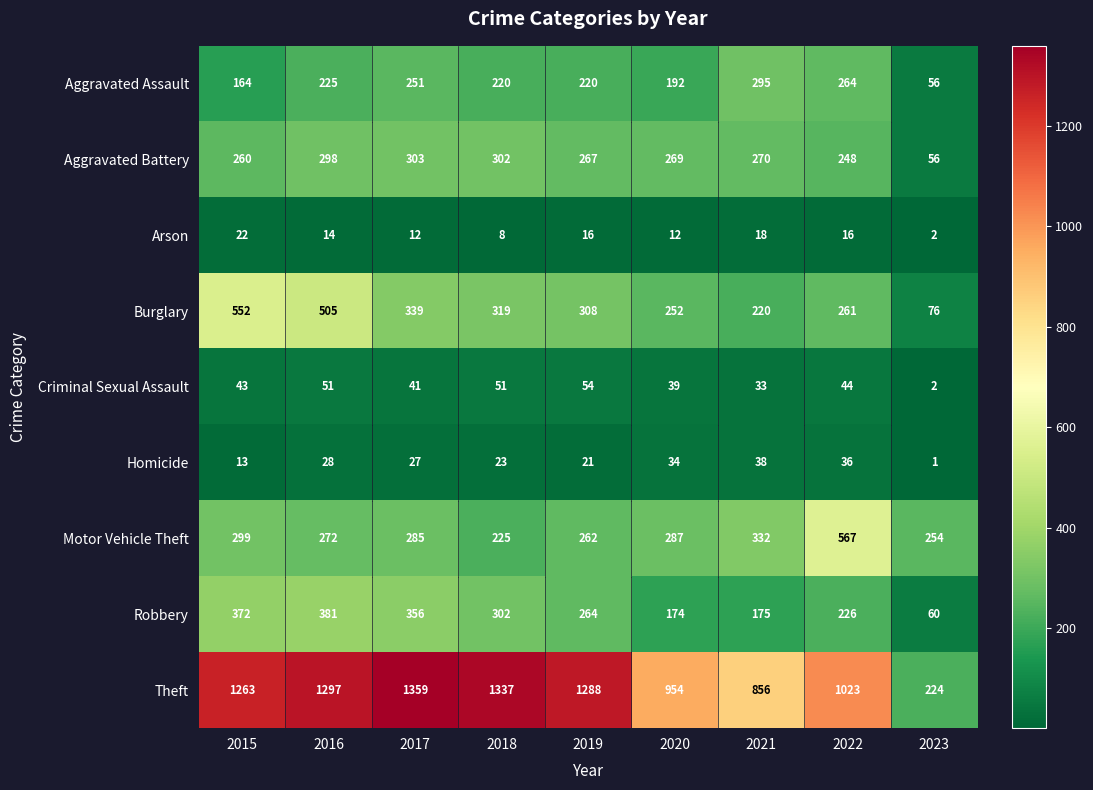

What is the total value across all series at 2021?

2237